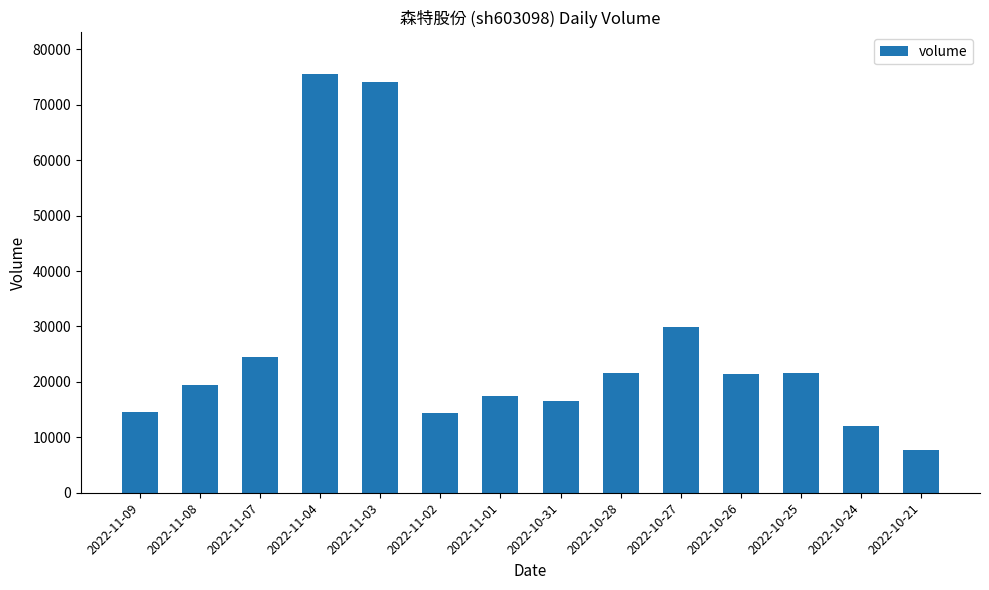

What is the label of the 6th bar from the right?

2022-10-28